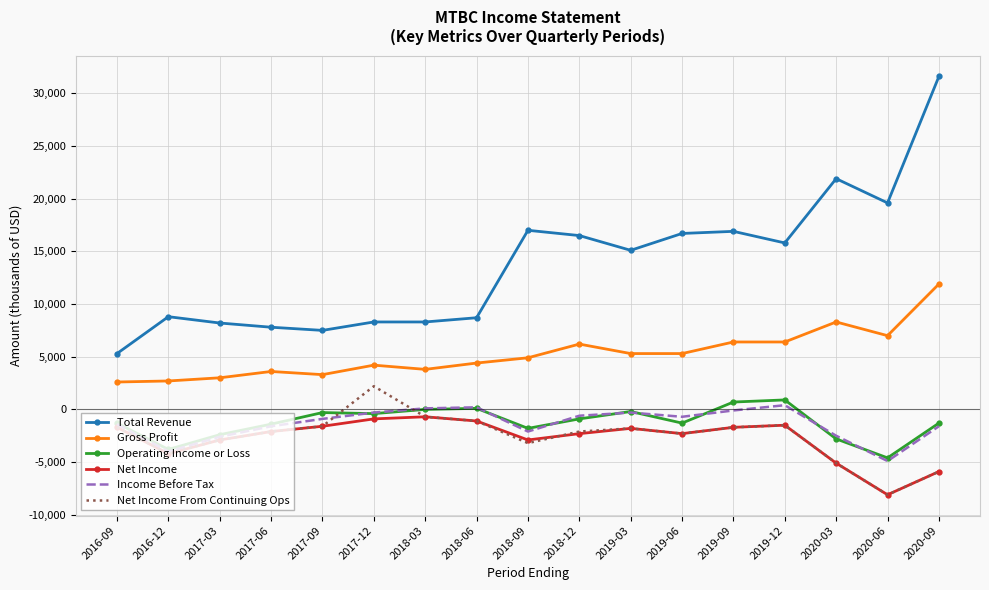

At which label is Income Before Tax closest to -2250?

2018-09